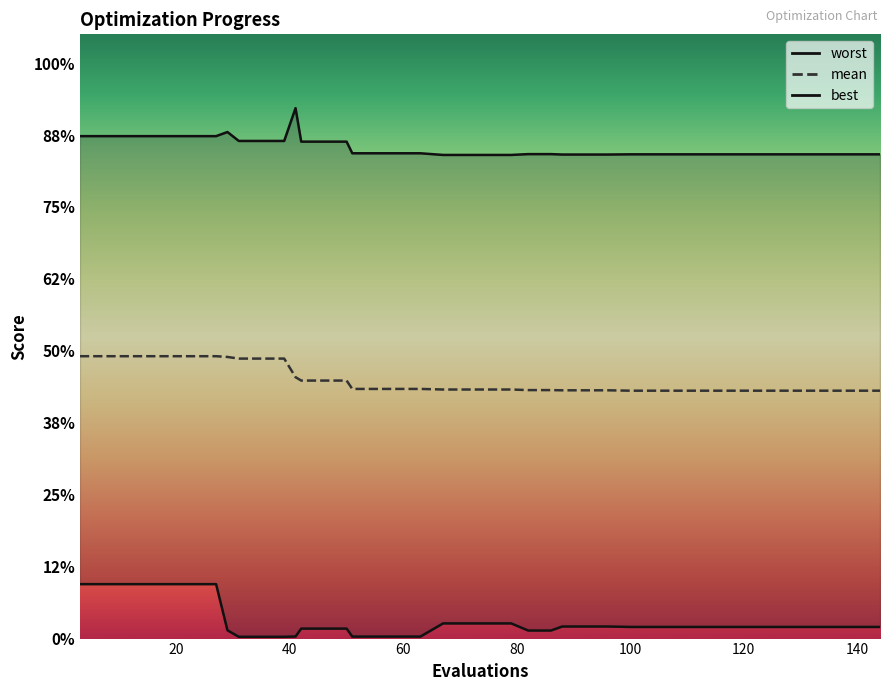

Rank the series at 124 from lowest to highest value.

best, mean, worst